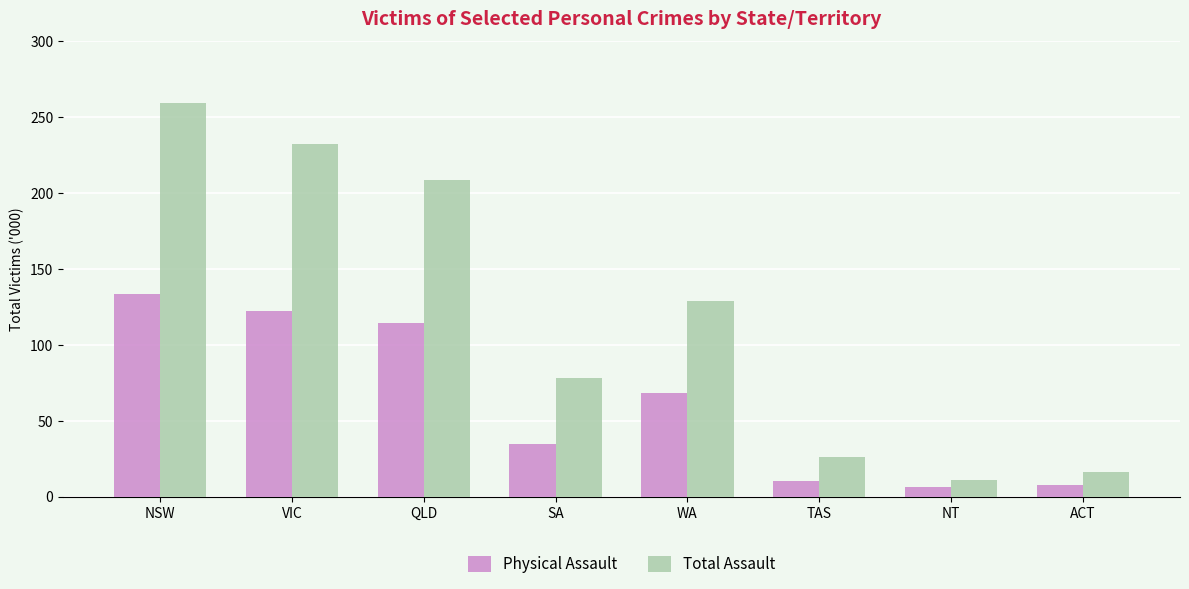

What is the difference between the Physical Assault values at VIC and QLD?

7.7